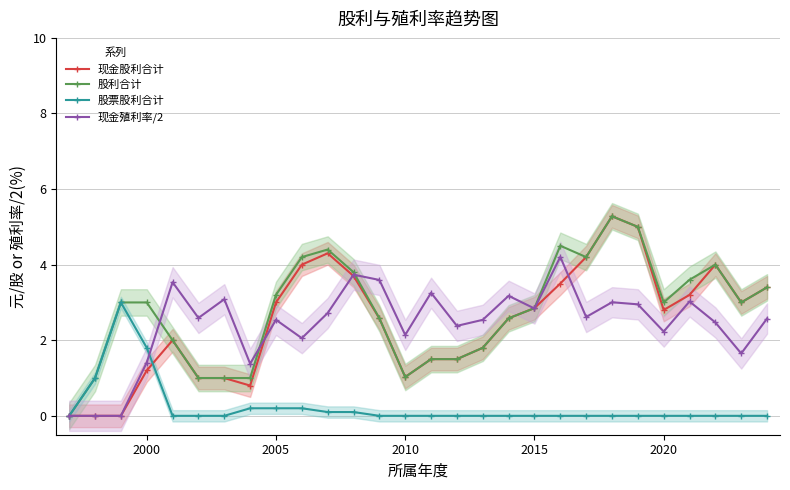

What is the highest value of the 股票股利合计 series?

3.0